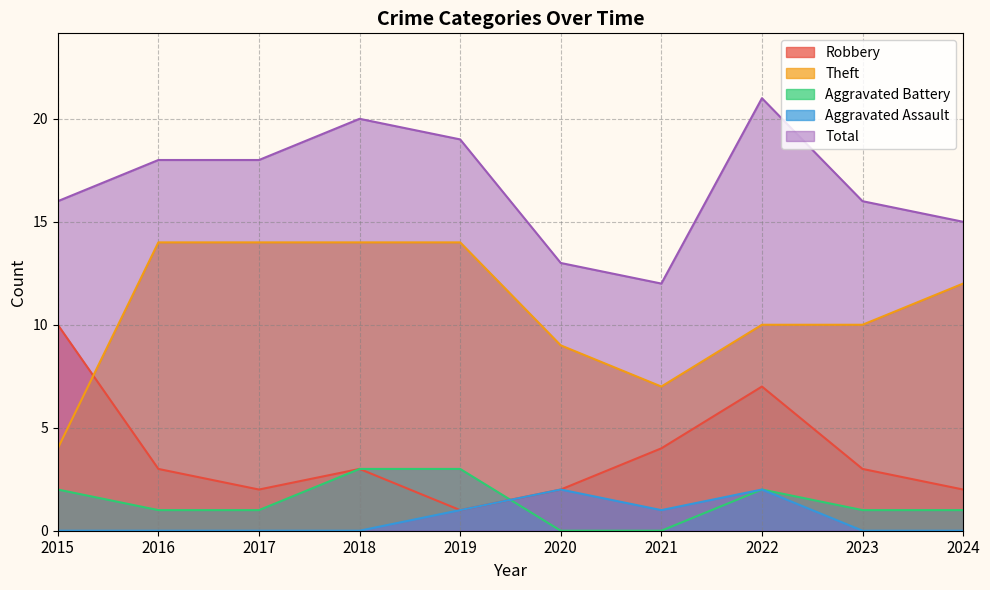

Between 2021 and 2024, which series saw the biggest shift?

Theft